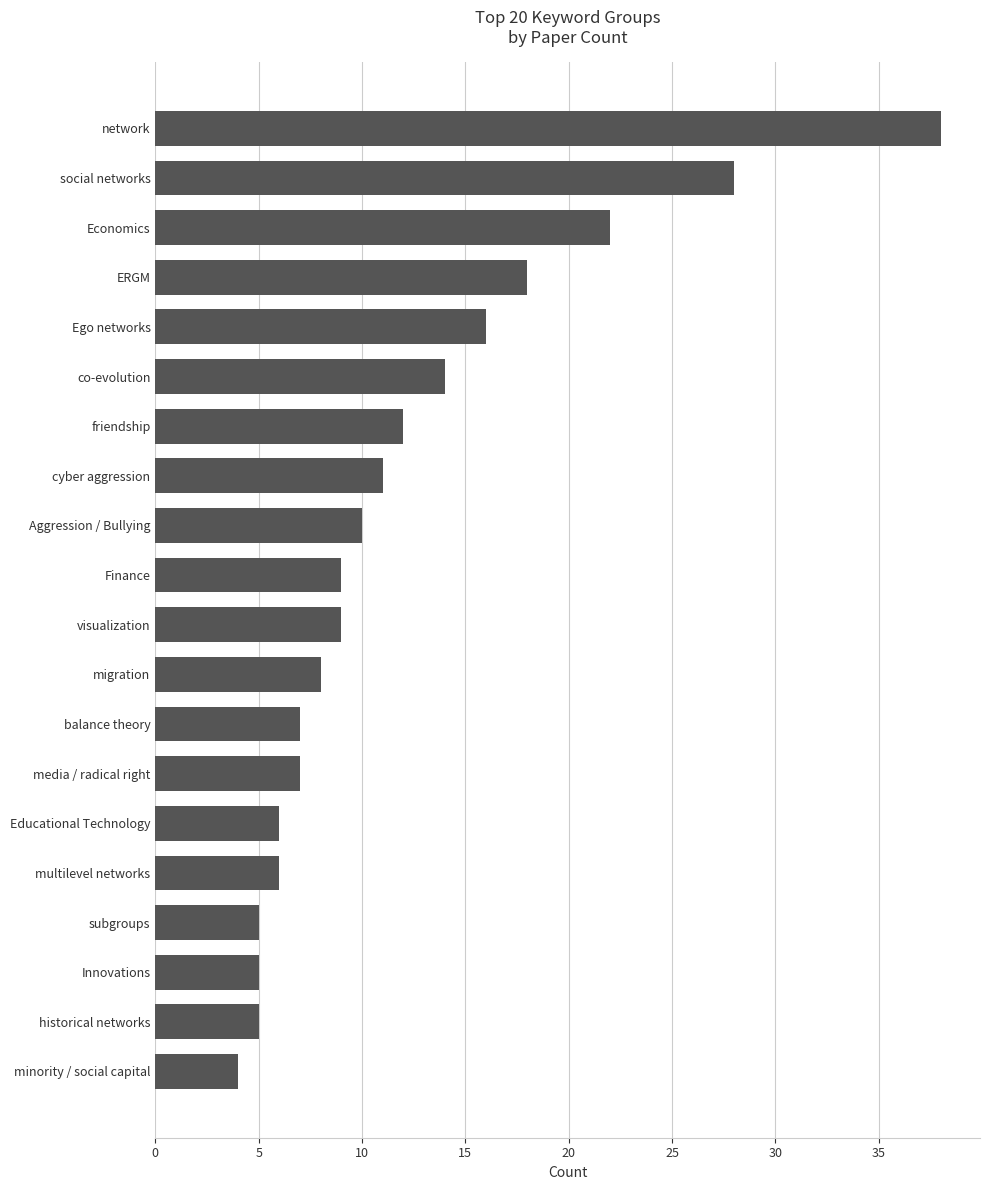

What is the sum of all values?

240